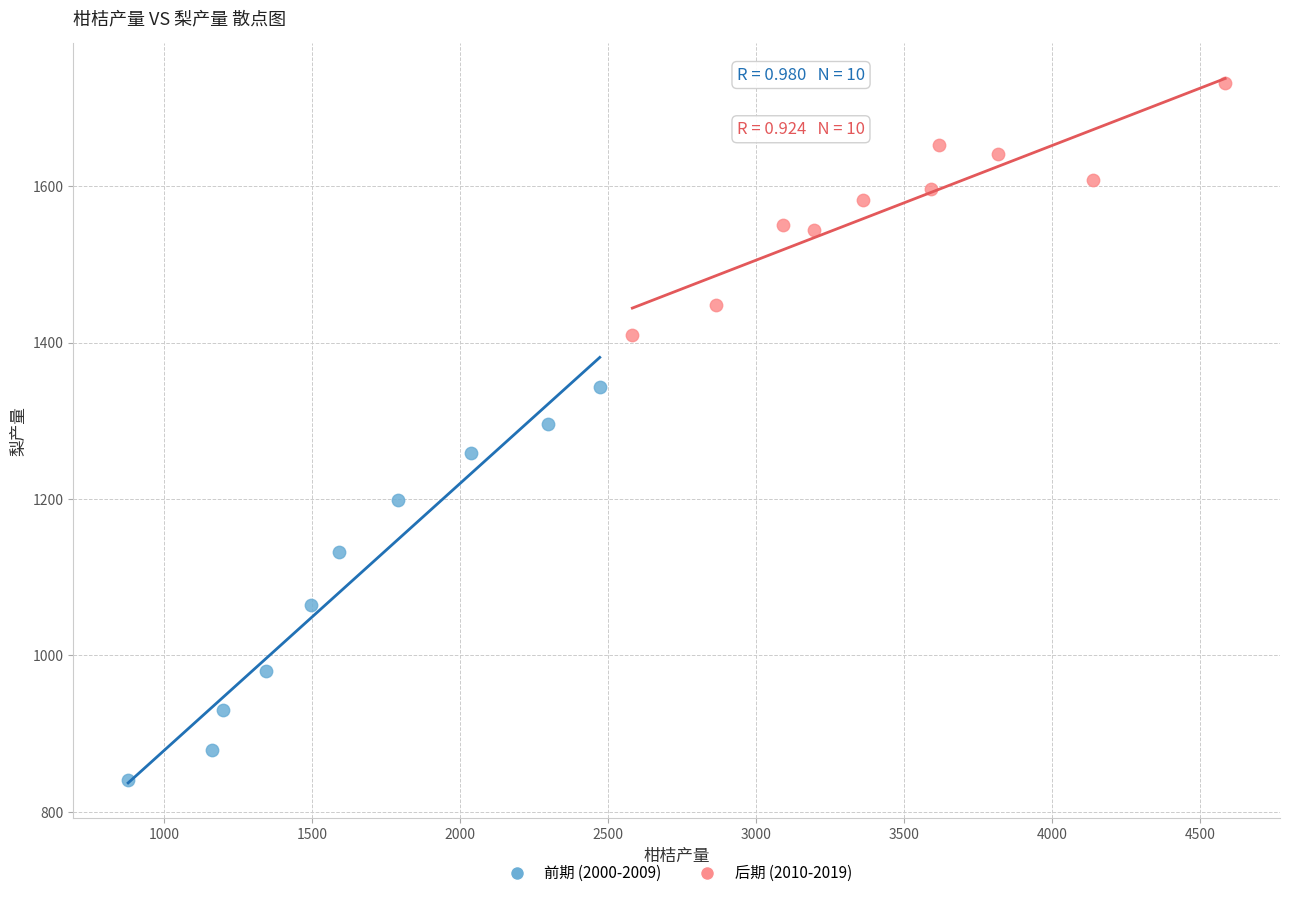

Which series contains the lowest Y value?

前期 (2000-2009)